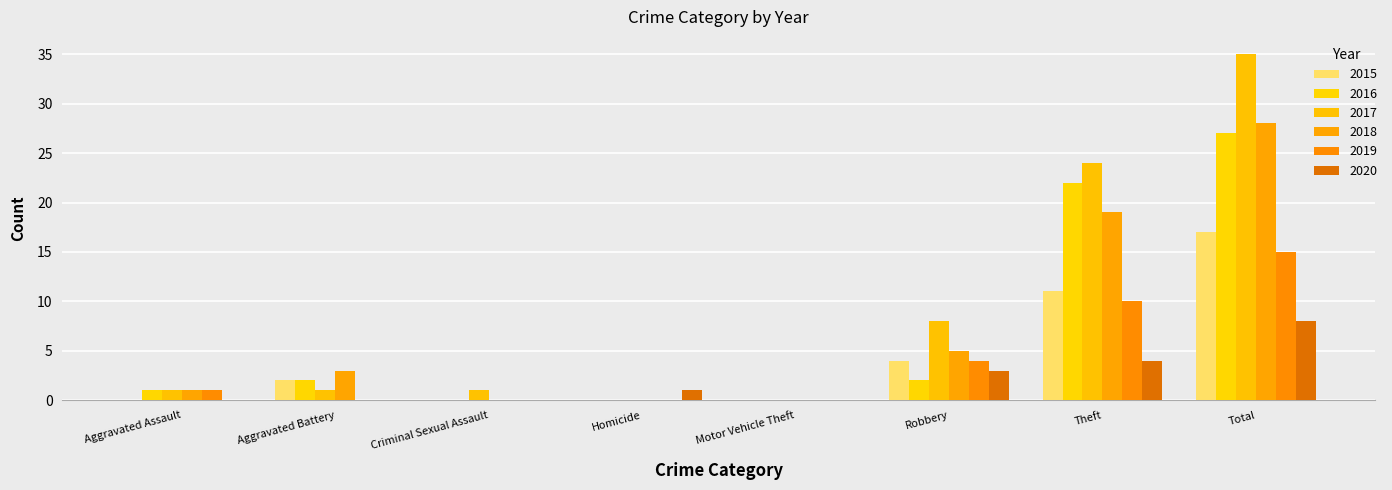

At which category is the sum across all series the highest?

Total